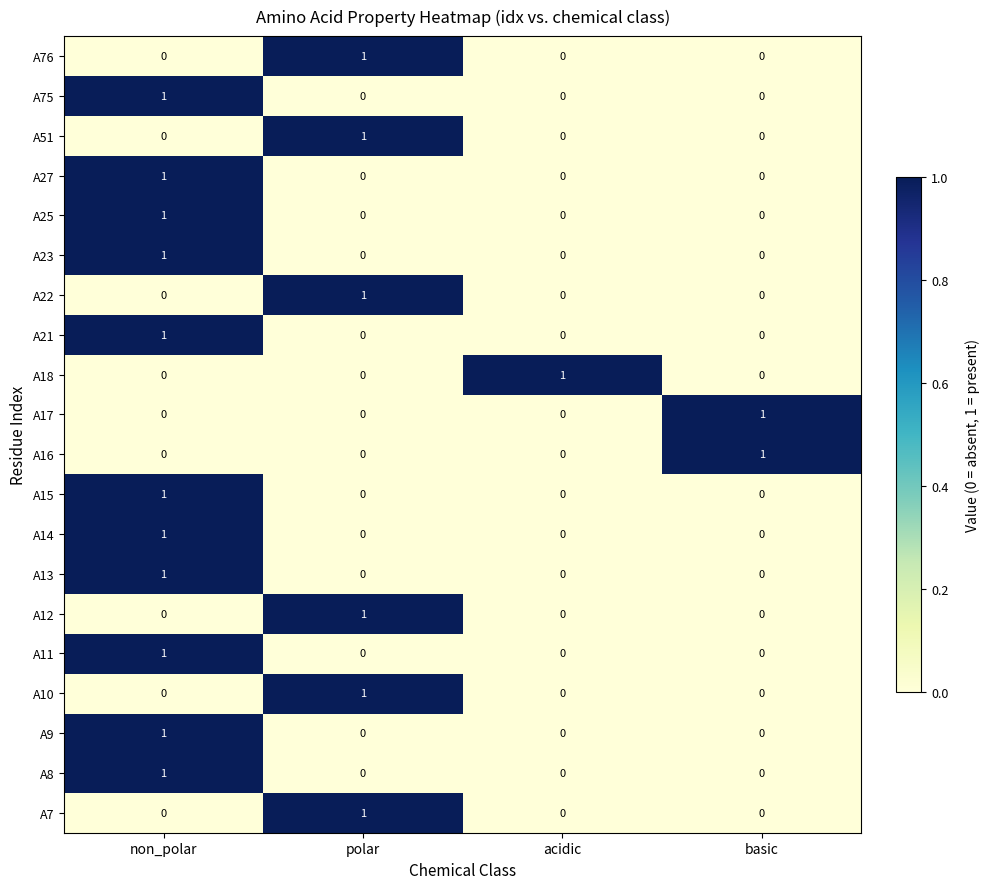

How many A16 values are between 0 and 1?

4